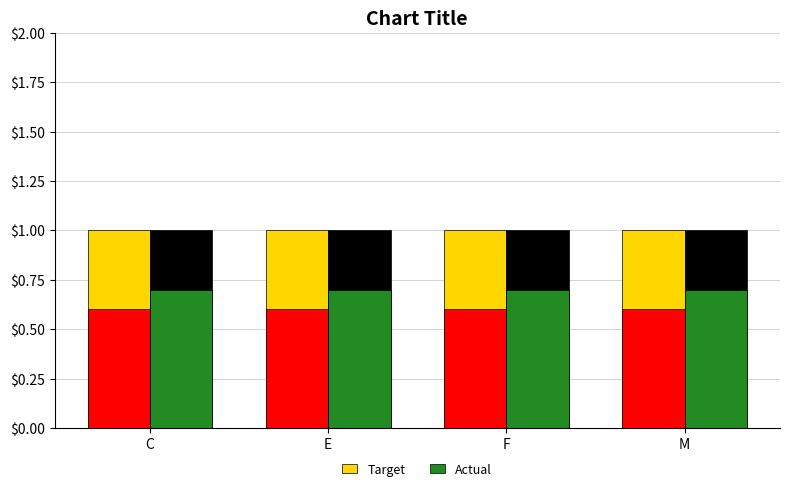

Which label corresponds to the largest value in the chart?

C